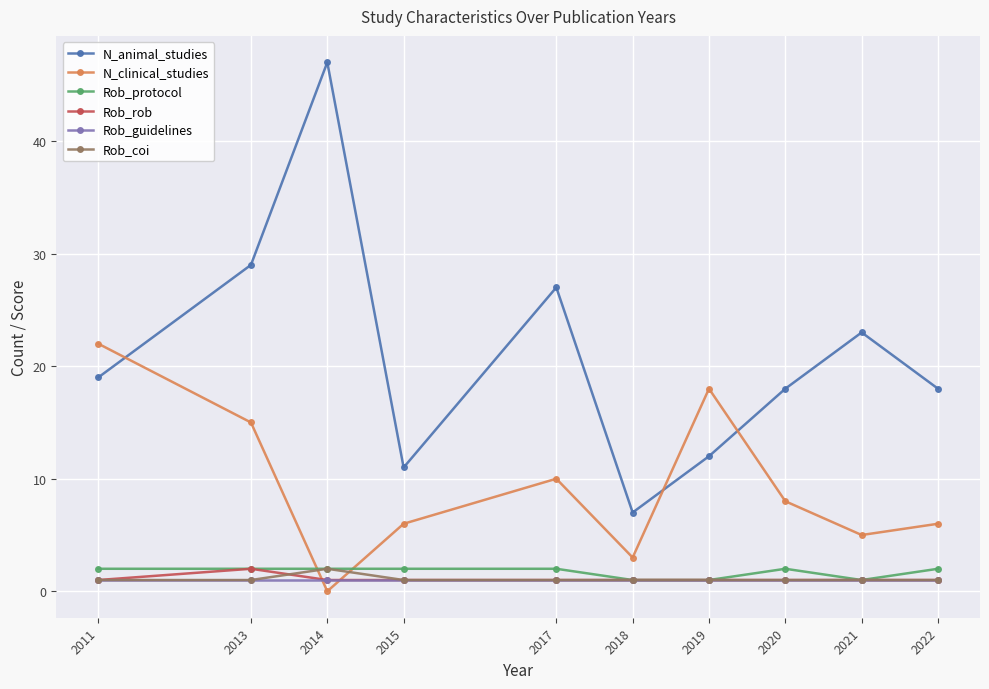

What is the minimum value for N_animal_studies?

7